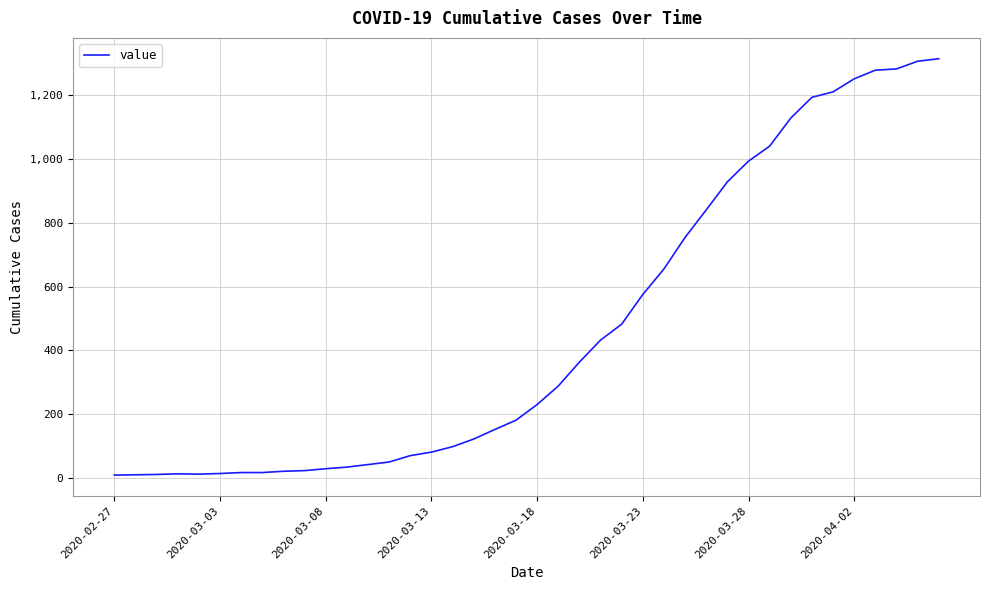

How many lines are shown in the chart?

1